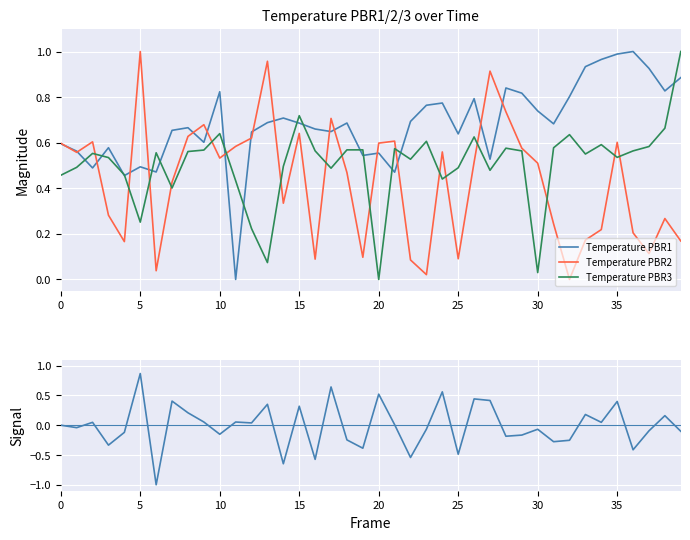

What is the label of the 38th point from the left?

37